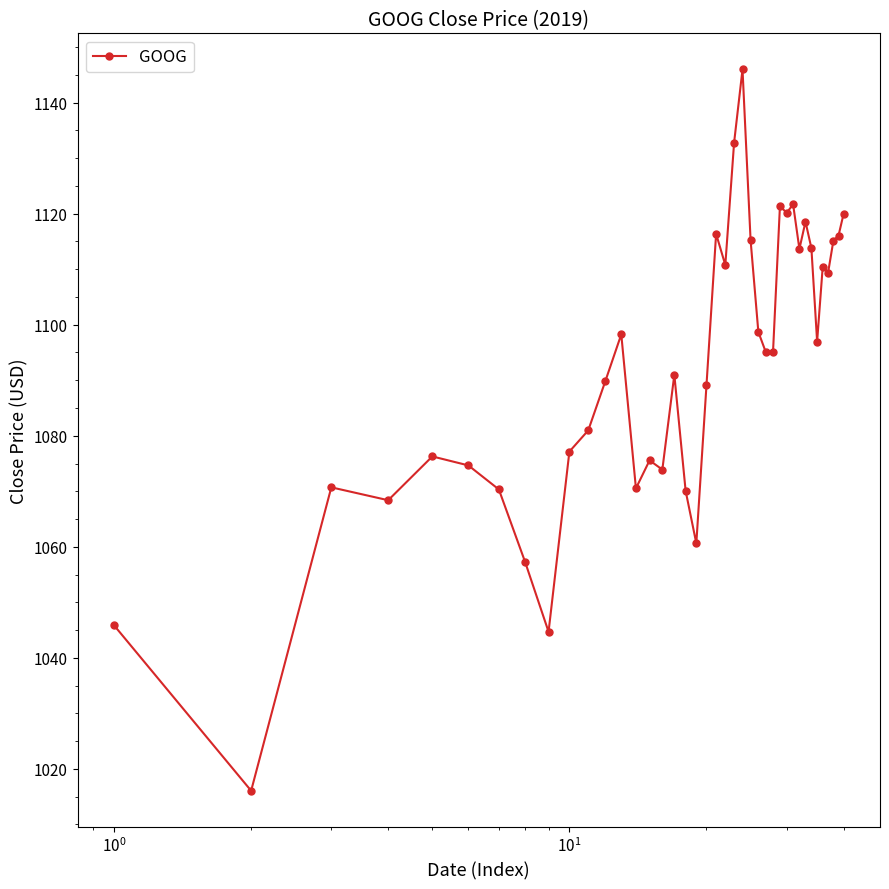

Count the number of categories in the chart.

40